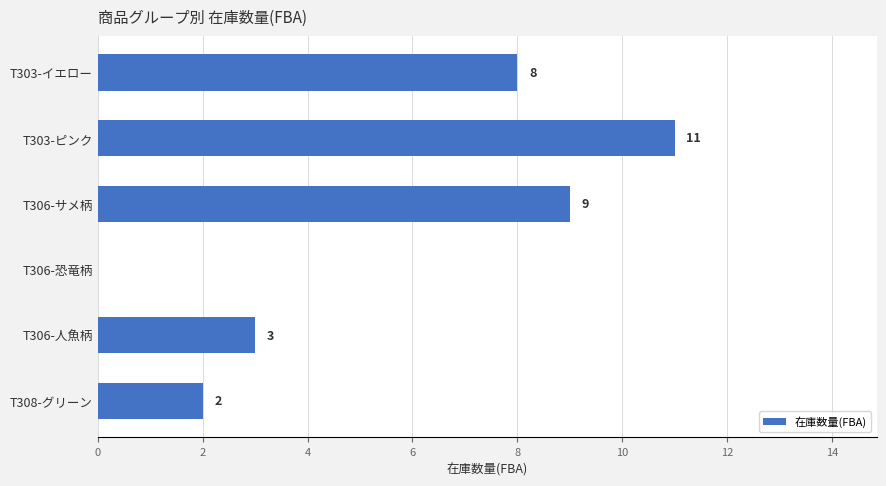

What is the greatest value displayed?

11